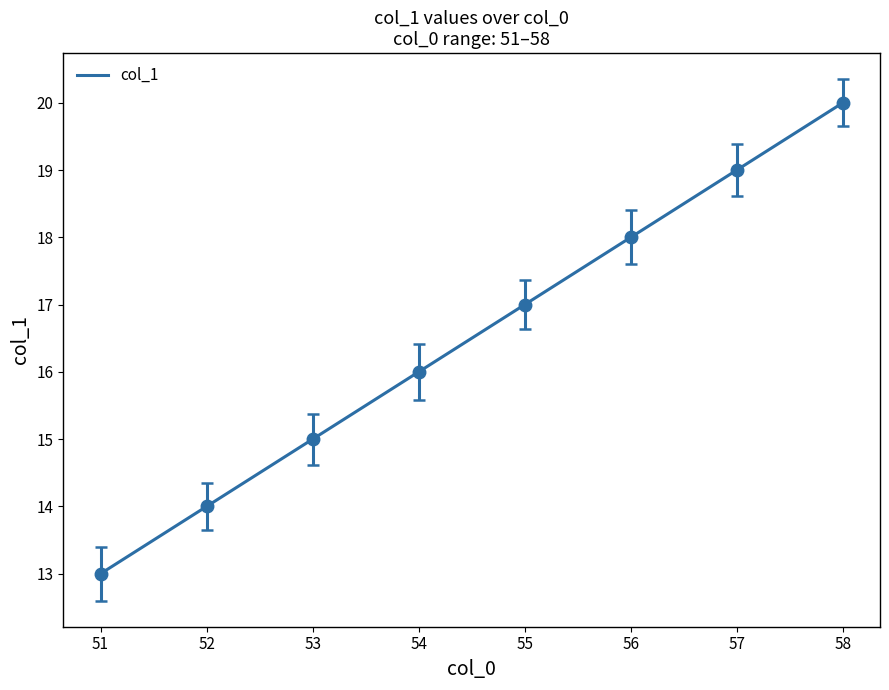

Is this an area chart (filled region under the line)?

No